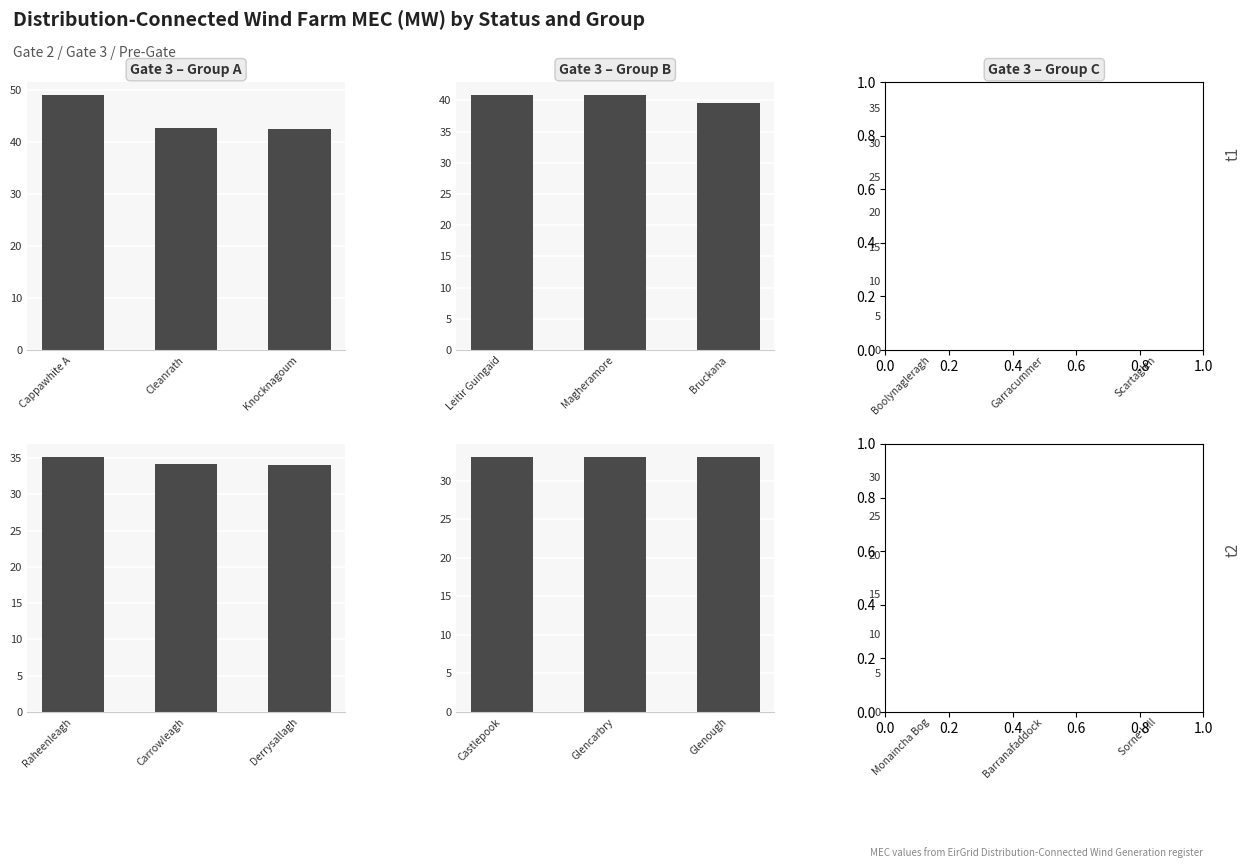

The MEC (MW) – Gate 3 – Group B series shows 18.5 at Glencarbry. True or false?

False